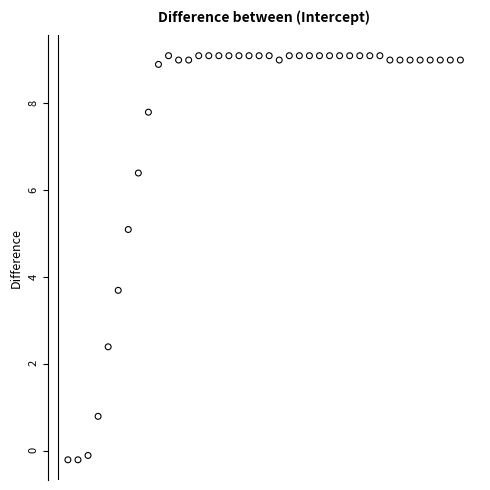

What is the range of Y values (max minus min)?

9.3